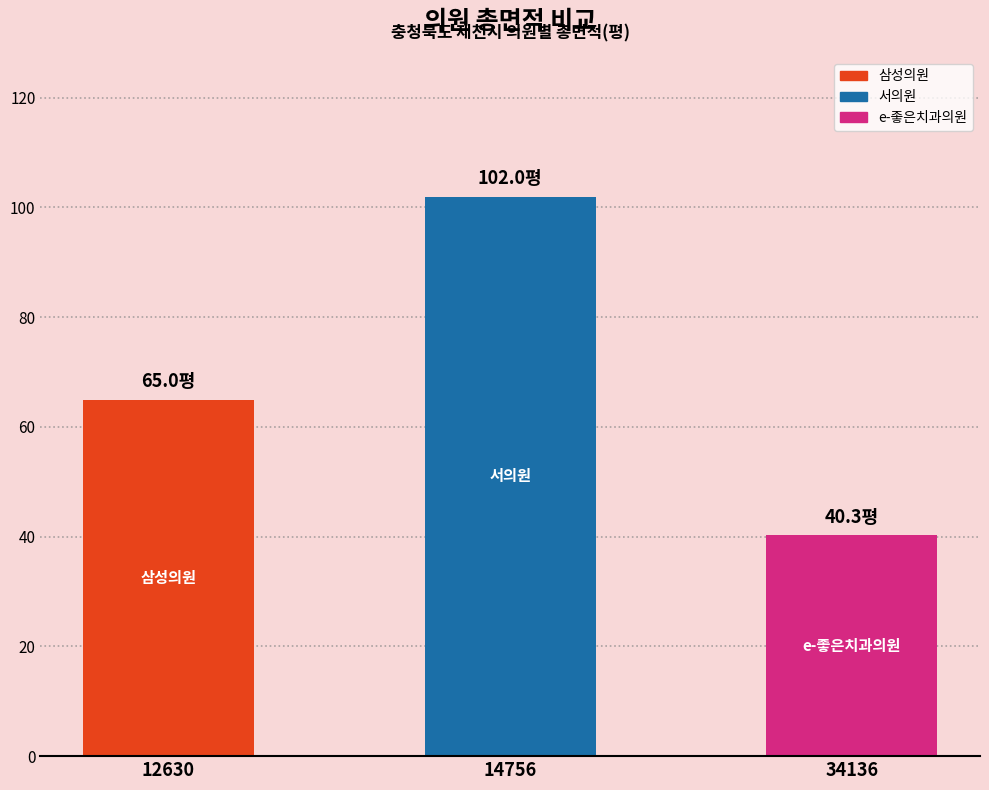

What is the average value?

69.1